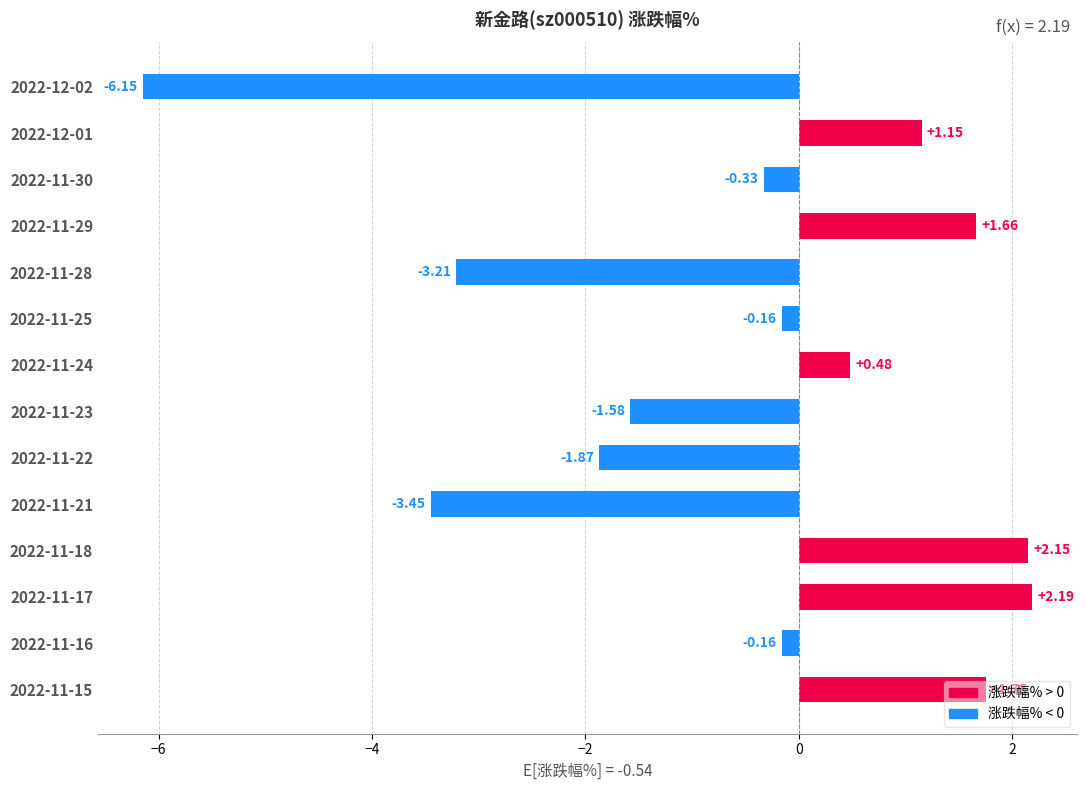

What is the sum of all values?

-7.5